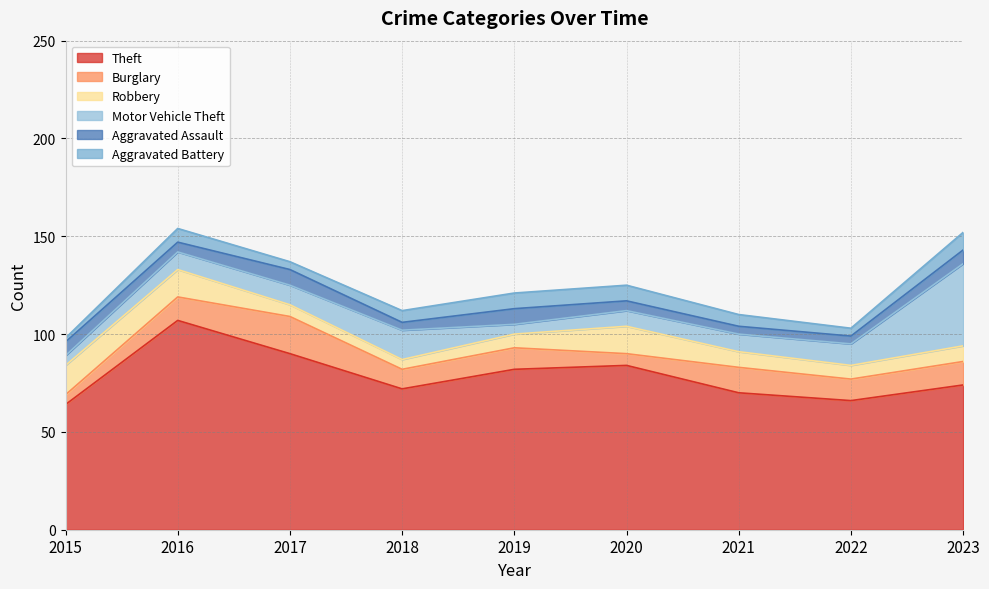

What is the value of the Robbery point at the 5th from the left?

7